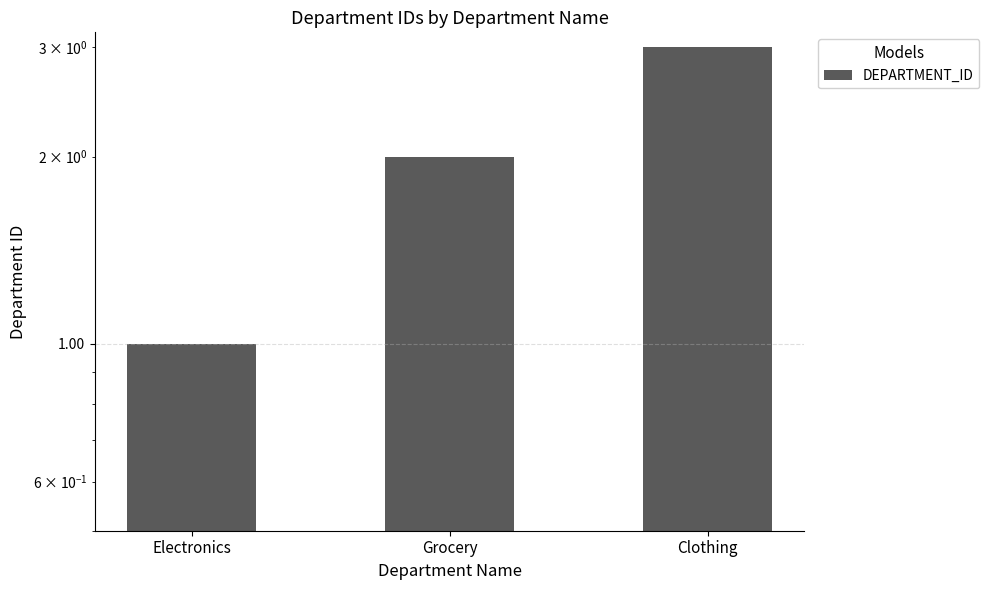

What is the difference between the values at Clothing and Electronics?

2